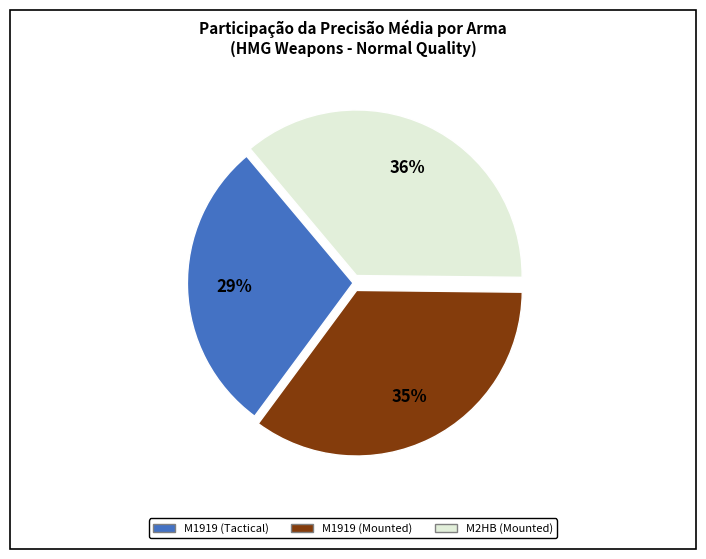

Which category has the biggest portion of the pie?

M2HB (Mounted)